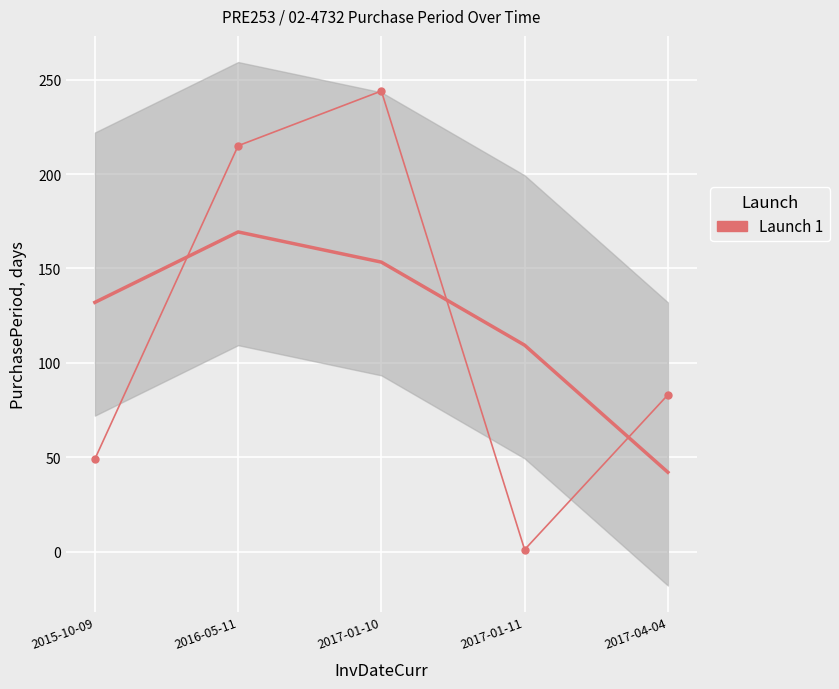

What is the maximum value shown in the chart?

244